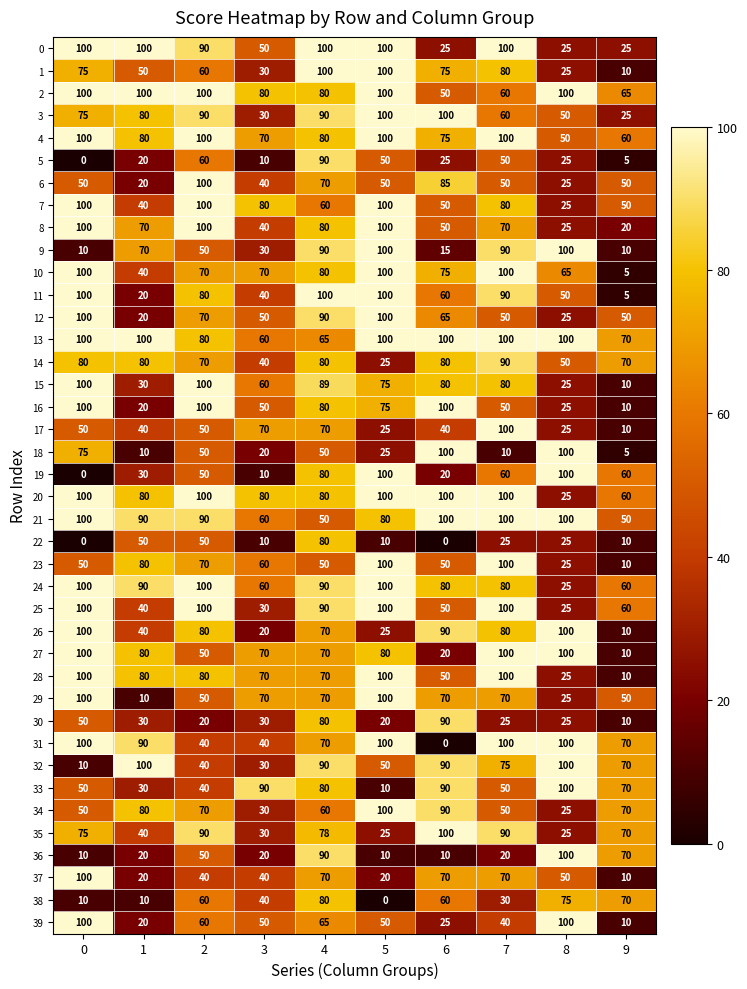

What is the greatest value displayed?

100